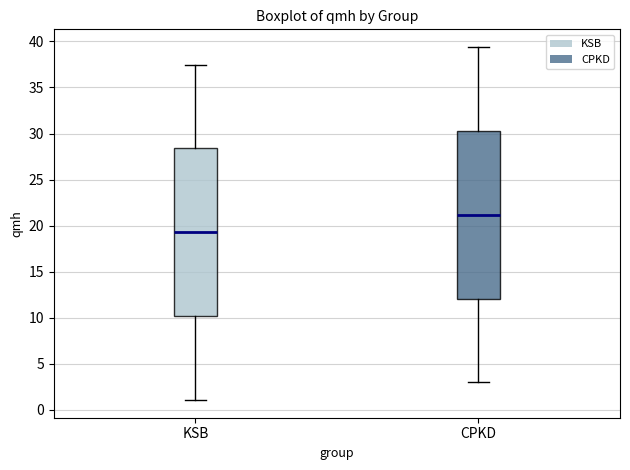

Reading left to right, read every box against the y-axis: the position of its median line, the range the box covers, and the ends of its whiskers. The values are not printed on the chart, so give them approximately, as read against the axis.

KSB: median 19.5, box 10.0 to 28.5, whiskers 1.0 to 37.5
CPKD: median 21.0, box 12.0 to 30.5, whiskers 3.0 to 39.5